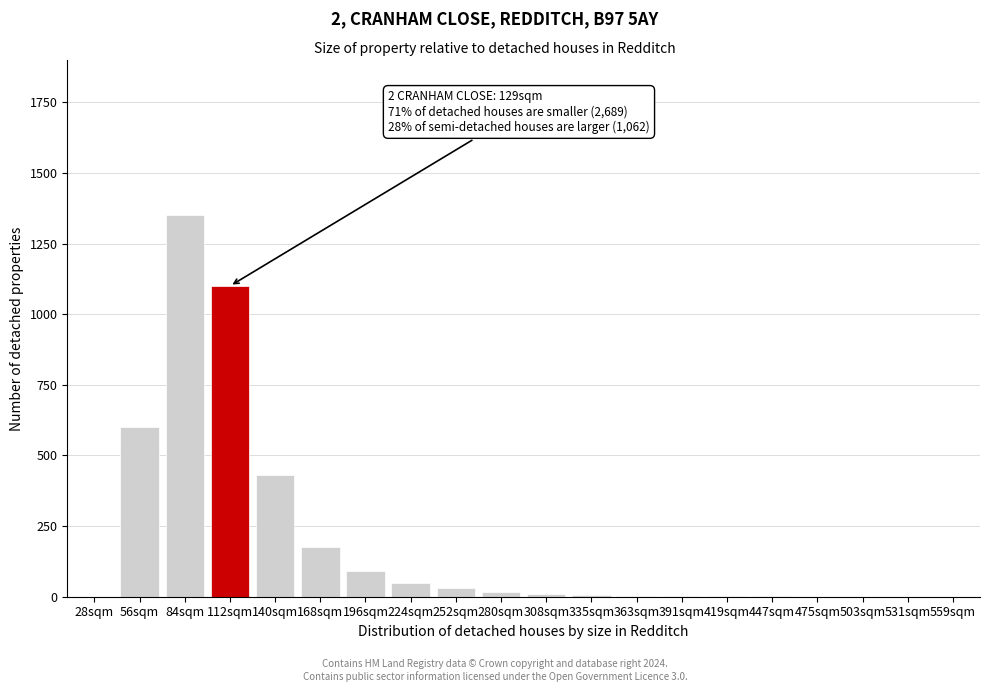

Where is the data nearest to the value 675?

56sqm